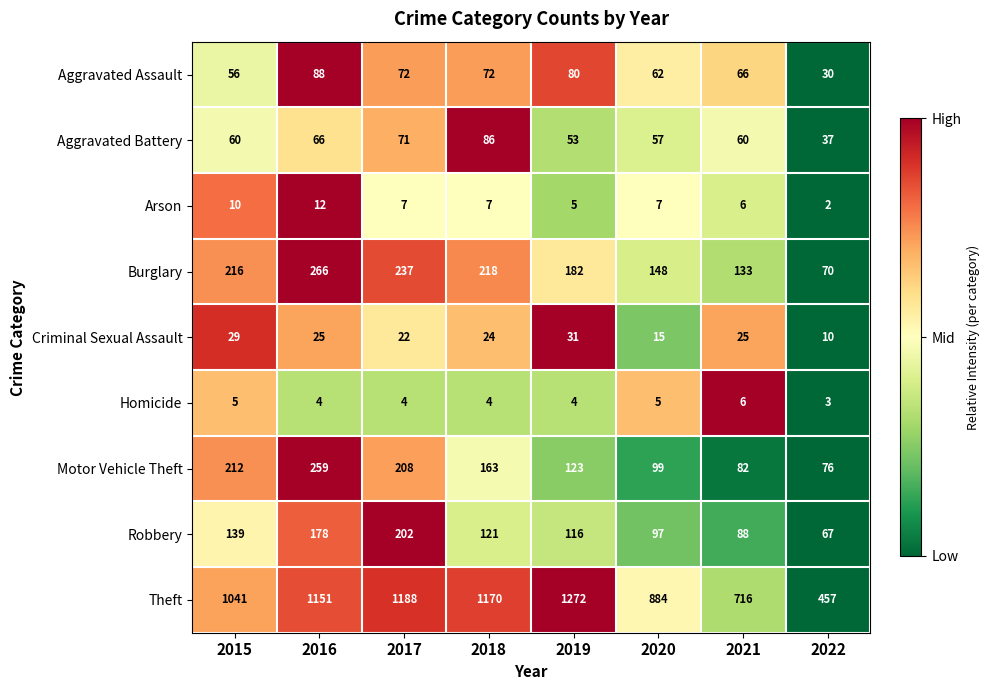

What is the difference between the maximum and second lowest values in the Burglary series?

133